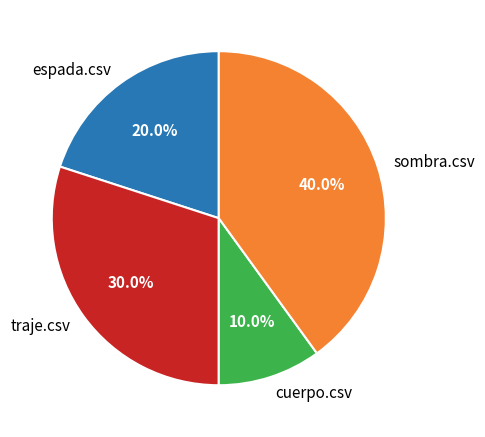

What is the total percentage of cuerpo.csv and espada.csv?

30.0%